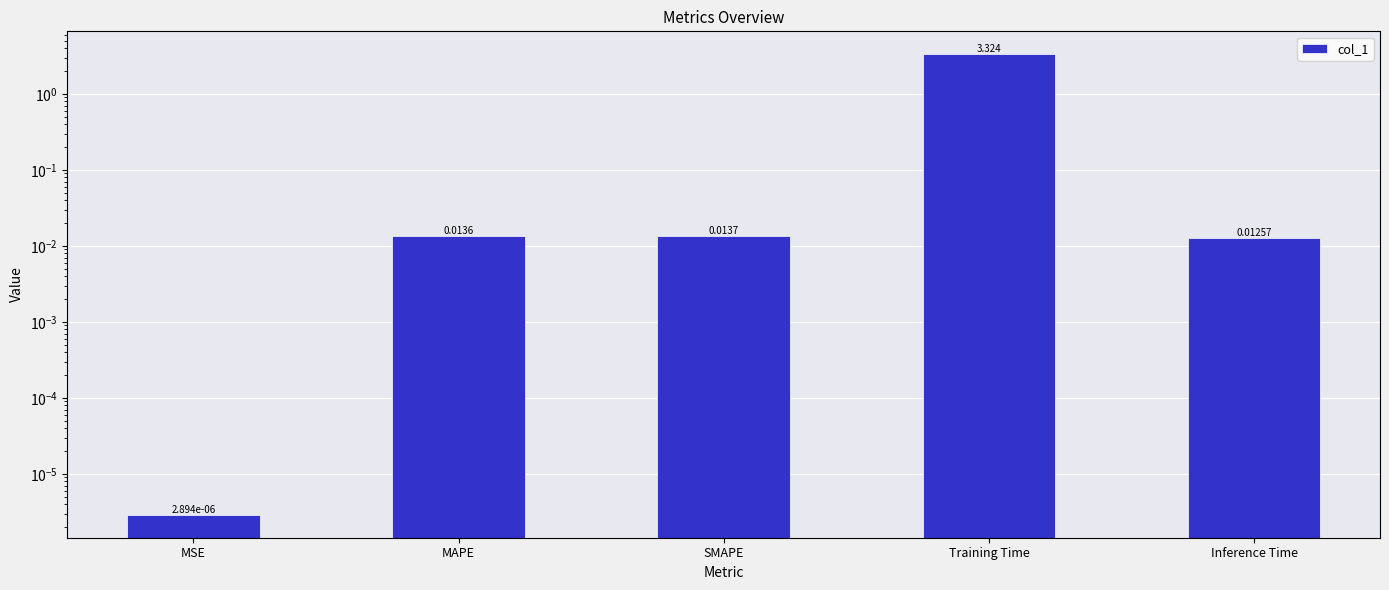

Rank the categories by value from highest to lowest.

Training Time, SMAPE, MAPE, Inference Time, MSE